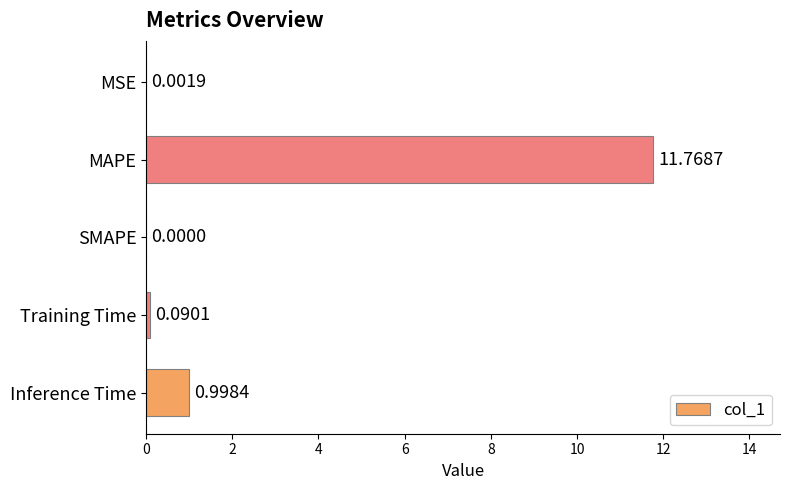

Which label corresponds to the largest value in the chart?

MAPE